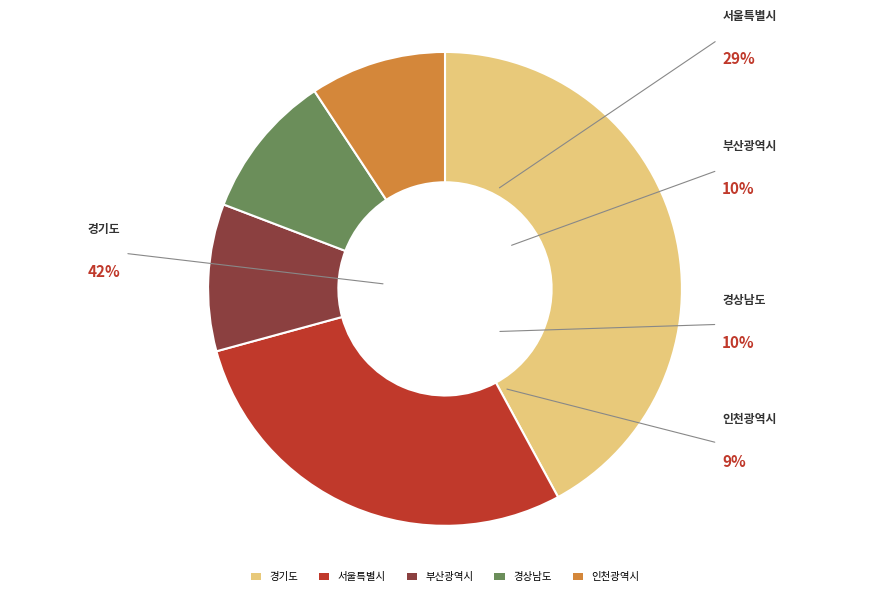

True or false: 부산광역시 accounts for 4% of the total.

False